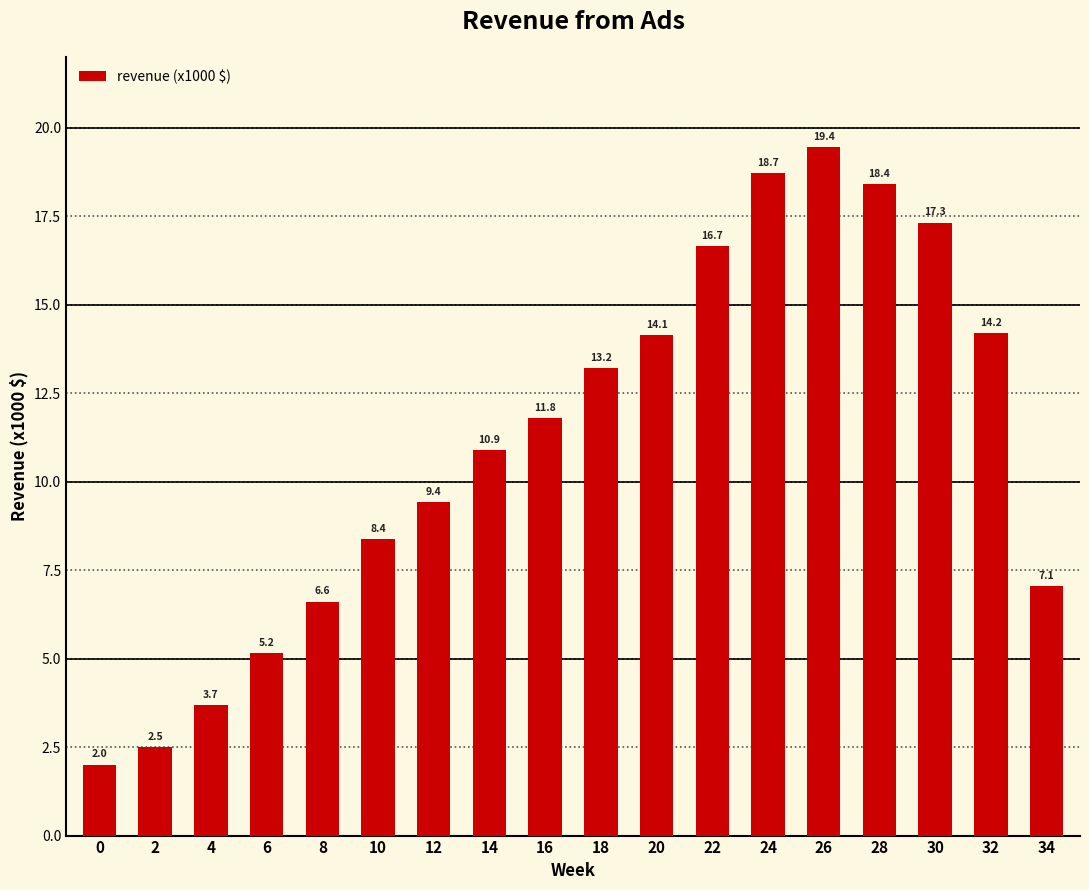

Is it true that the value at 10 is 8.4?

True